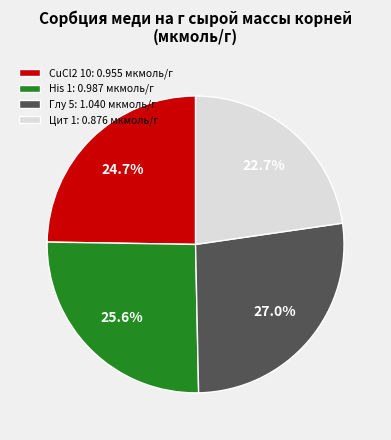

How many segments does this pie chart have?

4